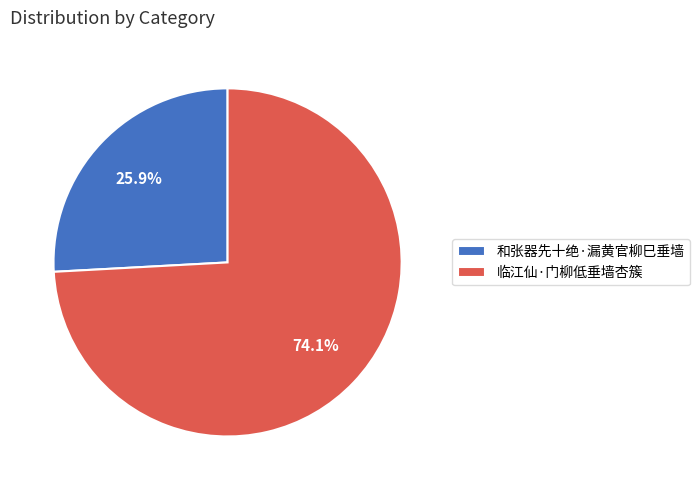

Do 和张器先十绝·漏黄官柳巳垂墙 and 临江仙·门柳低垂墙杏簇 together represent more than half of the pie?

Yes